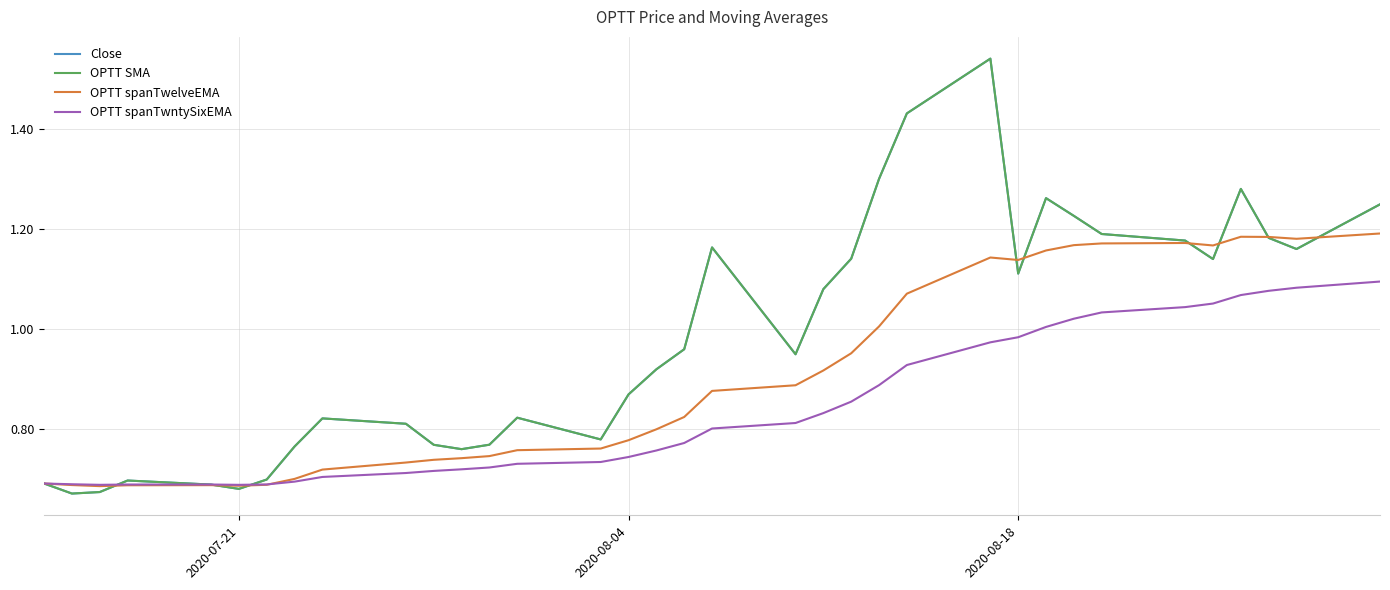

Reading right to left, transcribe all the data shown in this chart.

Close: 1.2	1.2	1.2	1.3	1.1	1.2	1.2	1.2	1.3	1.1	1.5	1.4	1.3	1.1	1.1	1.0	1.2	1.0	0.9	0.9	0.8	0.8	0.8	0.8	0.8	0.8	0.8	0.8	0.7	0.7	0.7	0.7	0.7	0.7	0.7
OPTT SMA: 1.2	1.2	1.2	1.3	1.1	1.2	1.2	1.2	1.3	1.1	1.5	1.4	1.3	1.1	1.1	1.0	1.2	1.0	0.9	0.9	0.8	0.8	0.8	0.8	0.8	0.8	0.8	0.8	0.7	0.7	0.7	0.7	0.7	0.7	0.7
OPTT spanTwelveEMA: 1.2	1.2	1.2	1.2	1.2	1.2	1.2	1.2	1.2	1.1	1.1	1.1	1.0	1.0	0.9	0.9	0.9	0.8	0.8	0.8	0.8	0.8	0.7	0.7	0.7	0.7	0.7	0.7	0.7	0.7	0.7	0.7	0.7	0.7	0.7
OPTT spanTwntySixEMA: 1.1	1.1	1.1	1.1	1.1	1.0	1.0	1.0	1.0	1.0	1.0	0.9	0.9	0.9	0.8	0.8	0.8	0.8	0.8	0.7	0.7	0.7	0.7	0.7	0.7	0.7	0.7	0.7	0.7	0.7	0.7	0.7	0.7	0.7	0.7